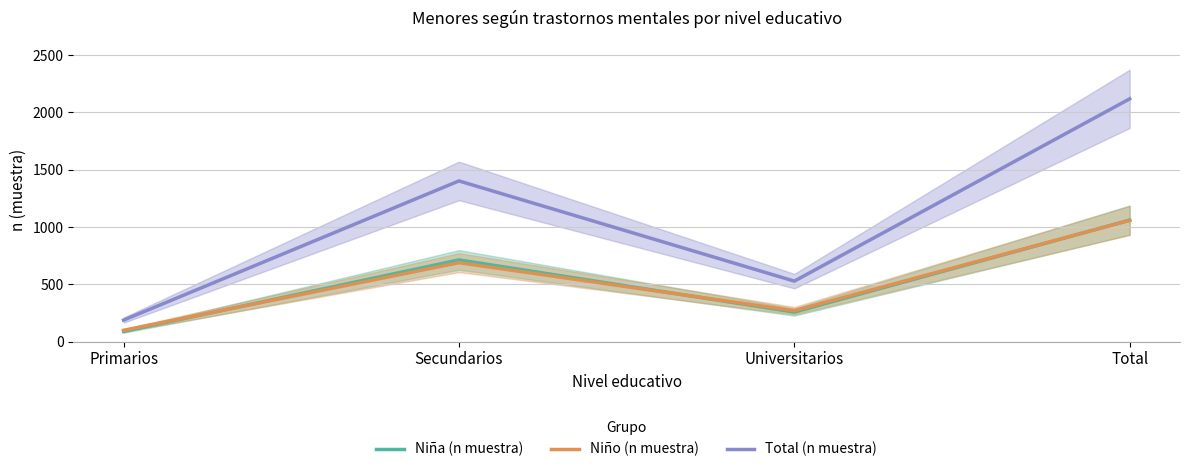

What is the difference between the maximum and minimum values in the Niño (n muestra) series?

959